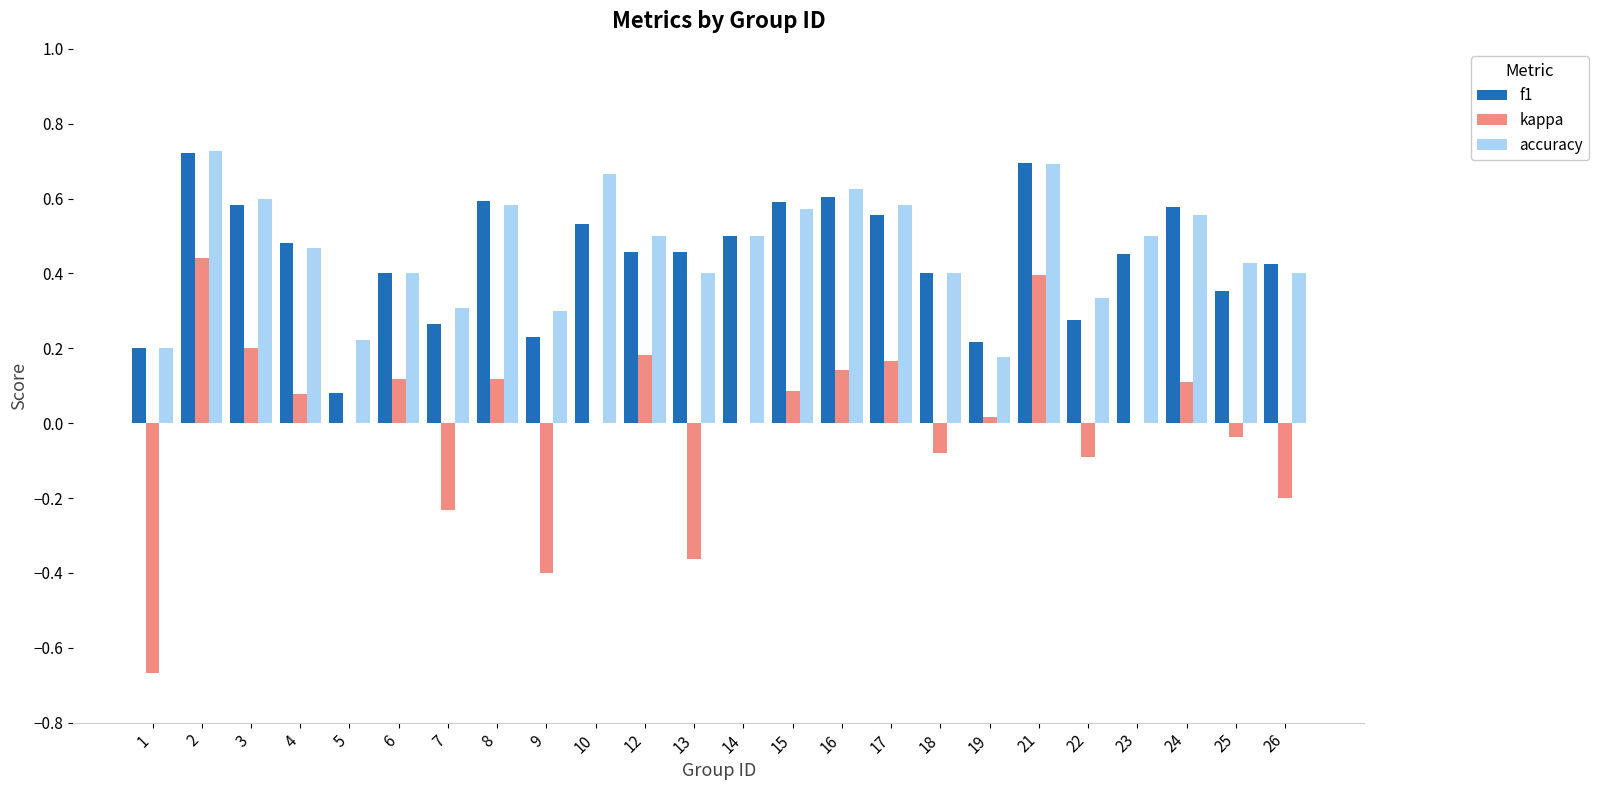

Which series has the largest range (max minus min)?

kappa